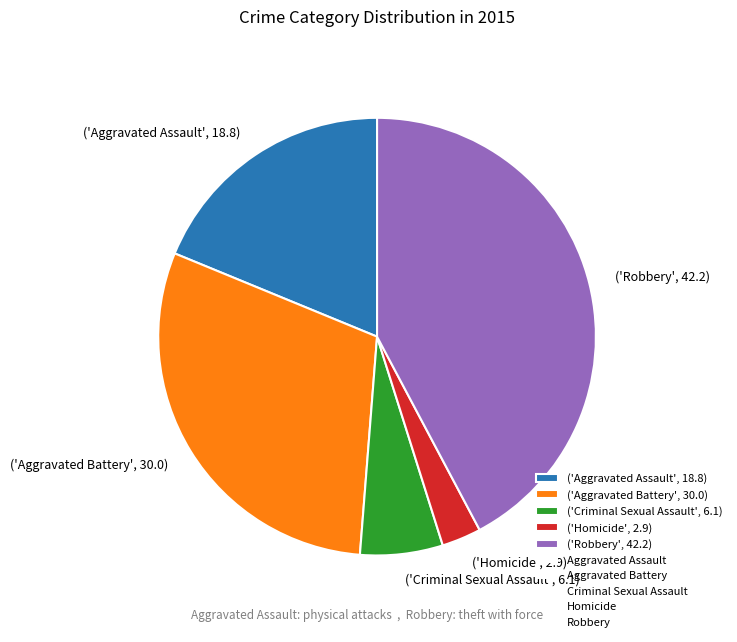

Approximately how many times larger is the value at ('Robbery', 42.2) compared to ('Aggravated Battery', 30.0)?

1.4